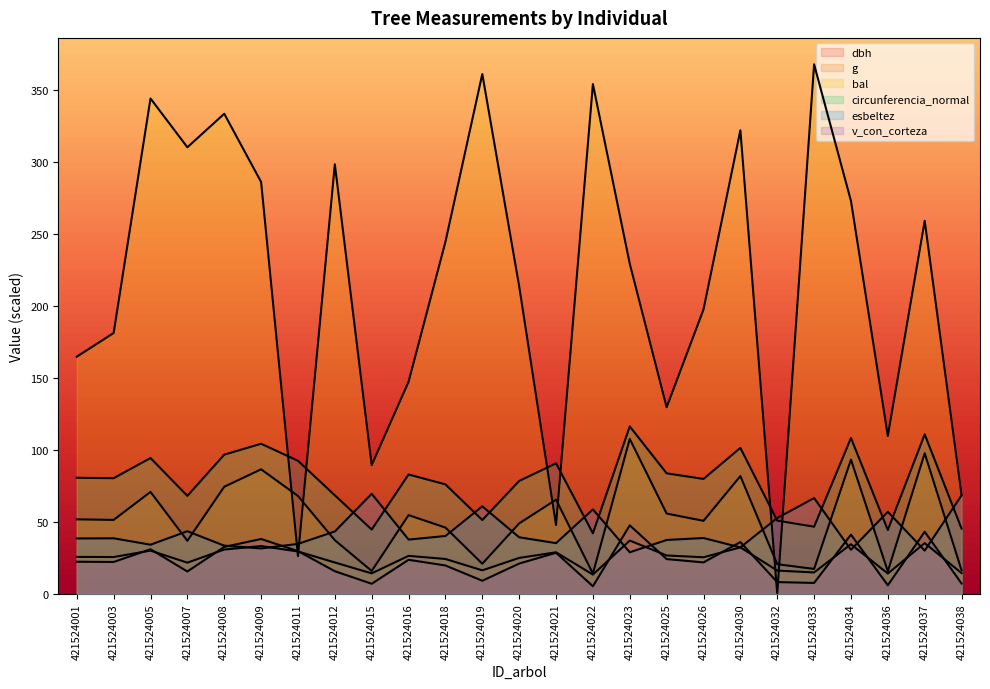

Between 421524011 and 421524032, which series saw the biggest shift?

g